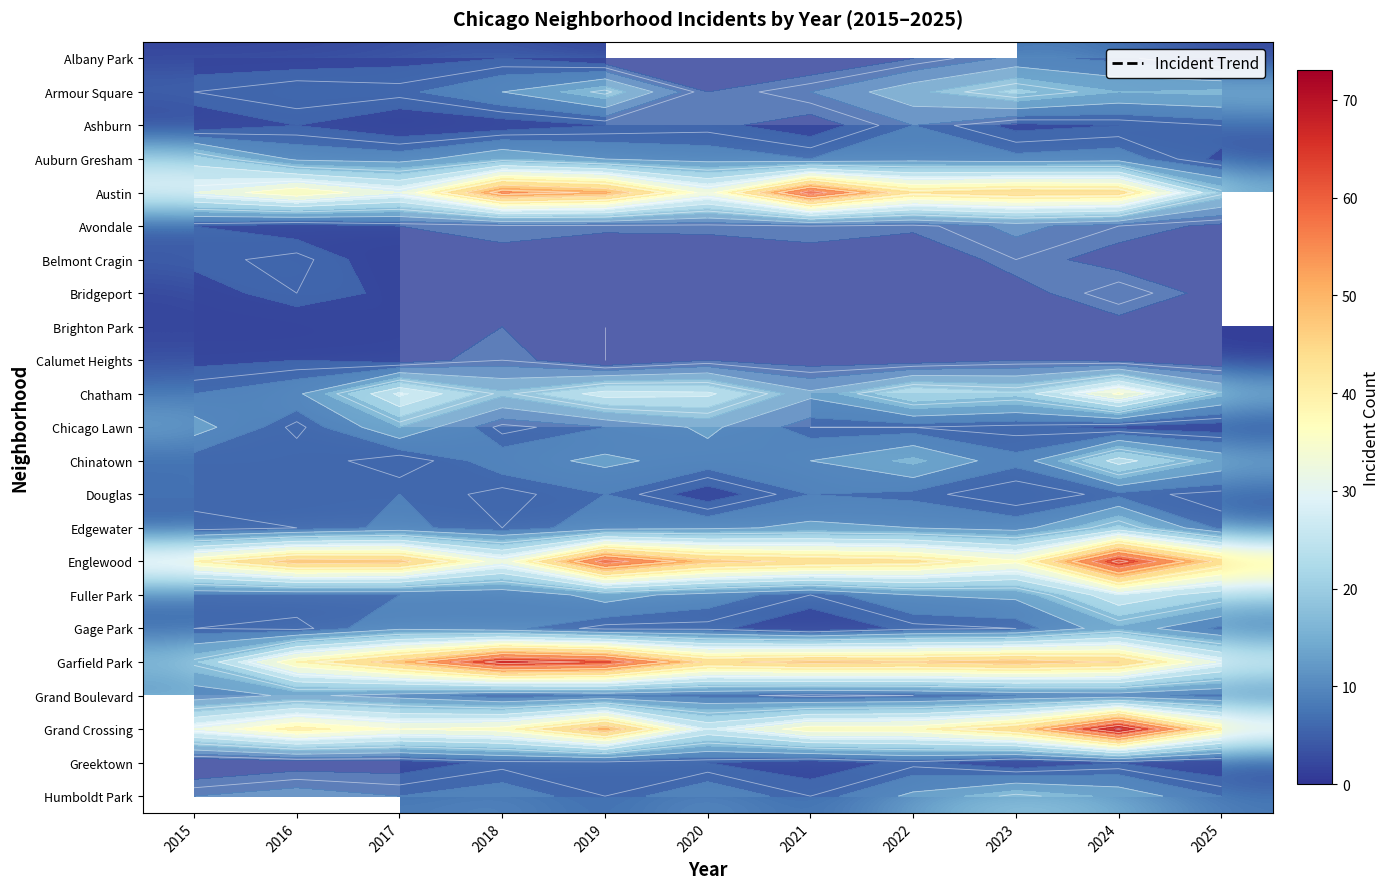

The value of Garfield Park at 2018 is 18.5. True or false?

False